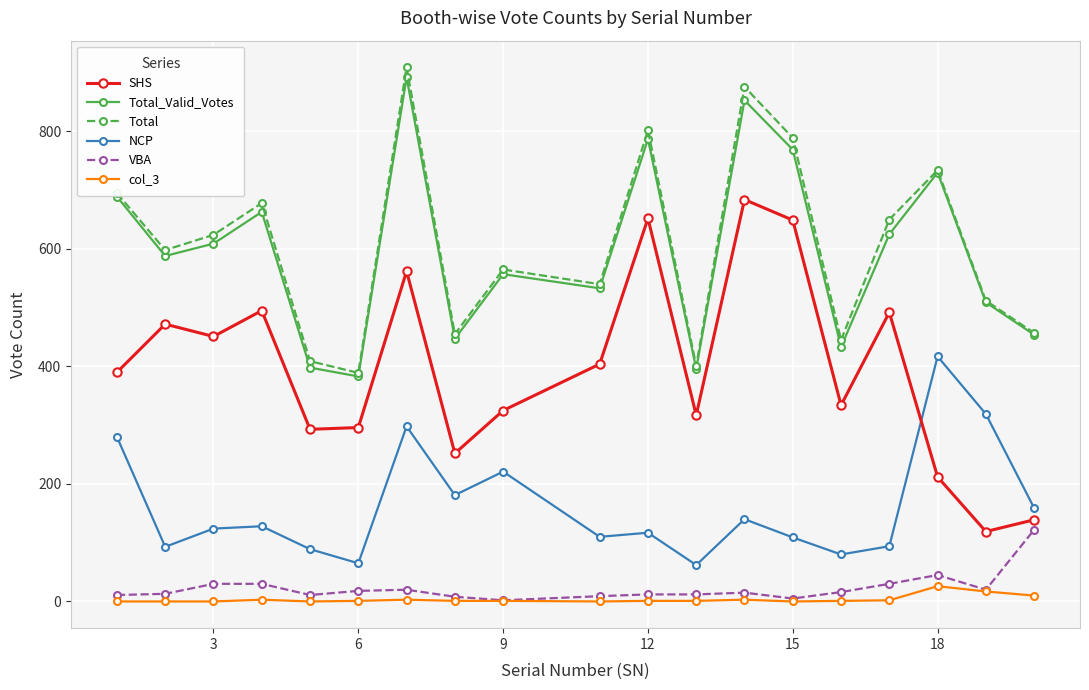

Does the chart display data point markers on the line(s)?

Yes